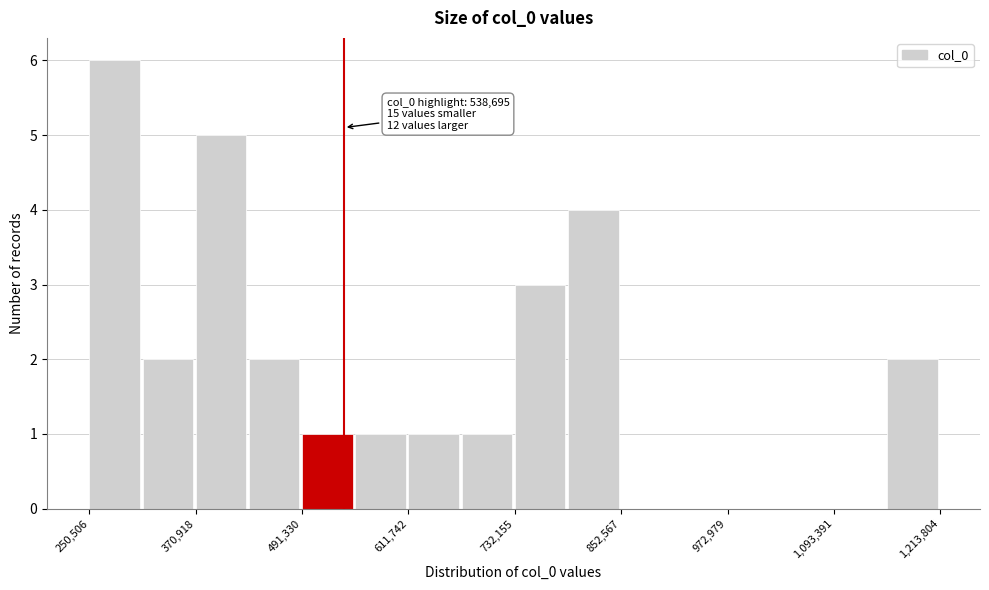

Around what value on the x-axis is the tallest bar? Give the approximate position of its centre, as read against the axis.

280000